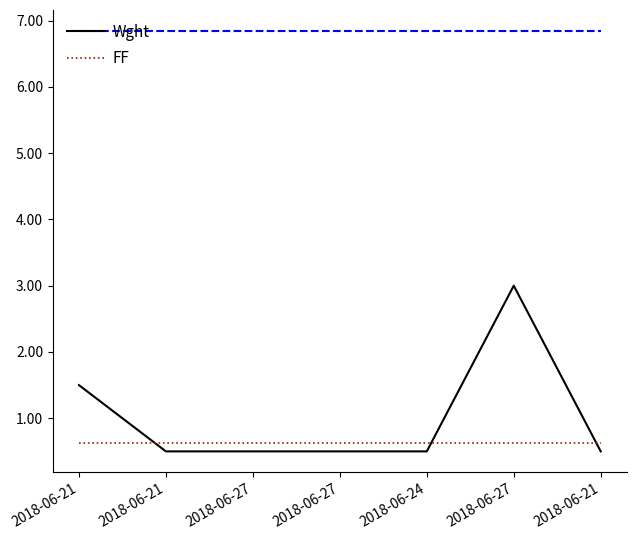

What are all the series names shown in the legend?

Wght, FF